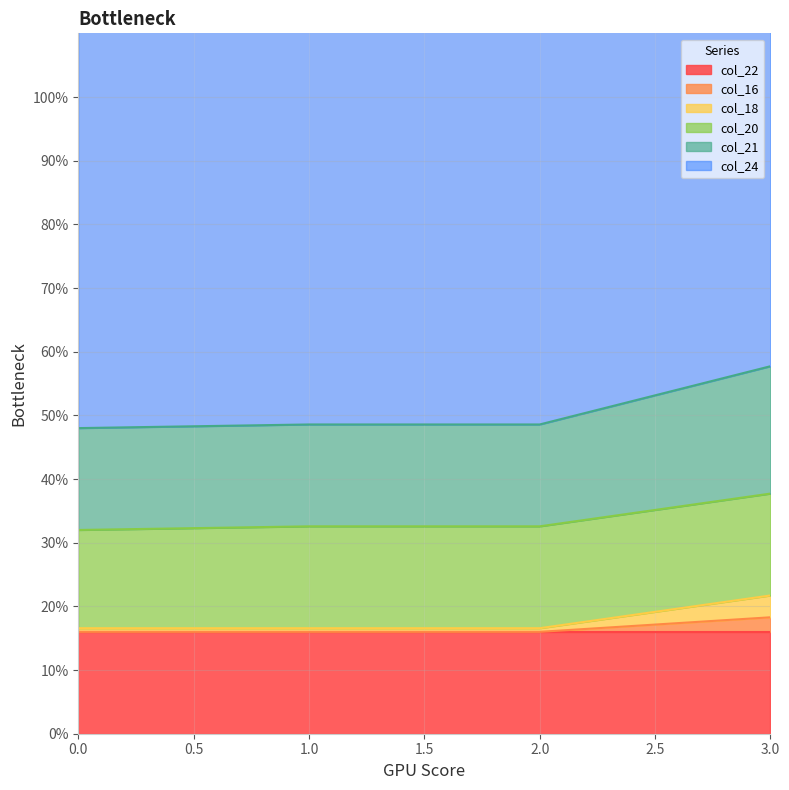

Is it true that col_18 equals 25.4 at 0?

False